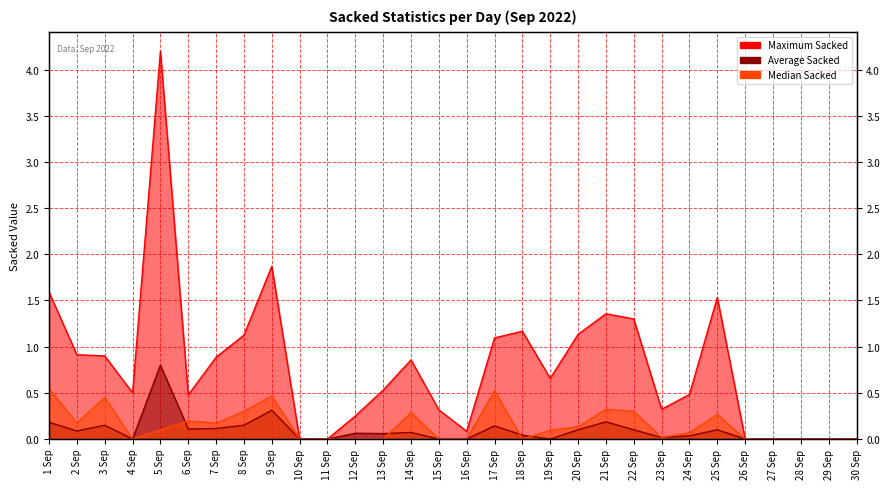

What position from the left is 26 Sep?

26